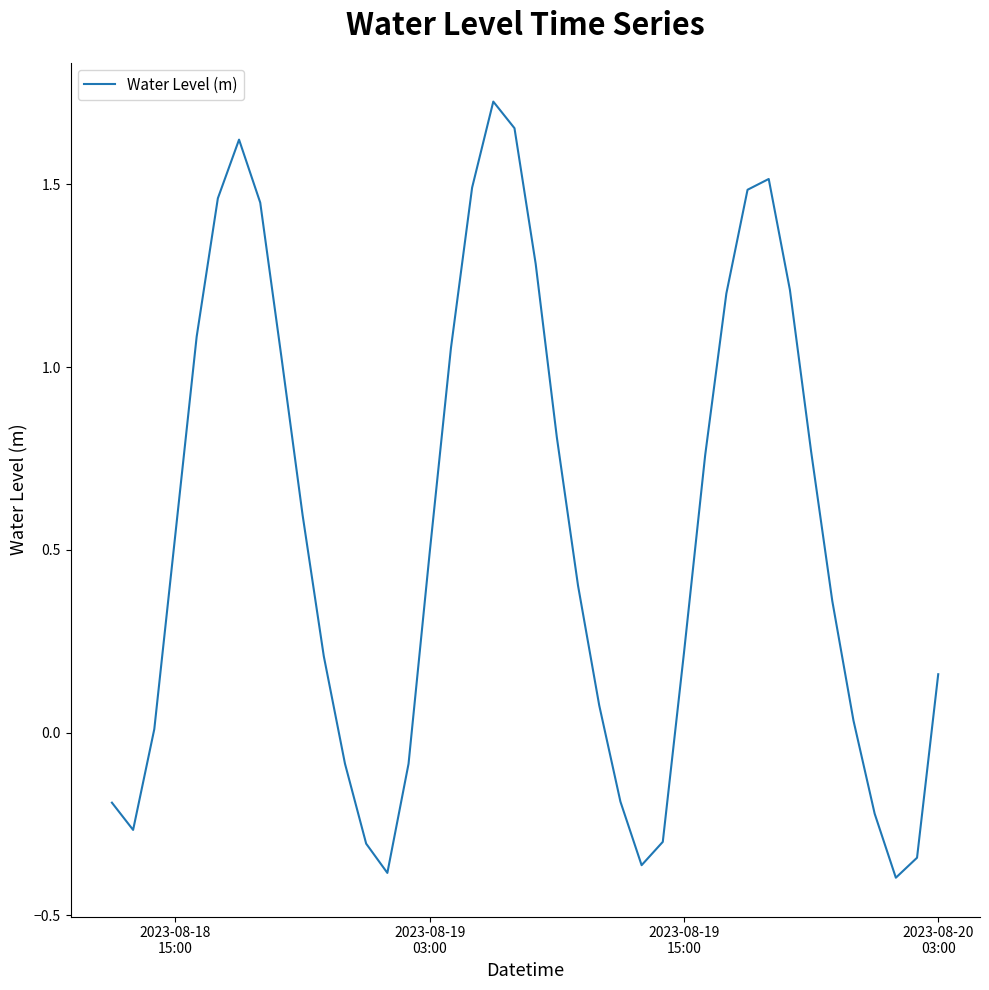

What is the difference between the maximum and minimum values?

2.1